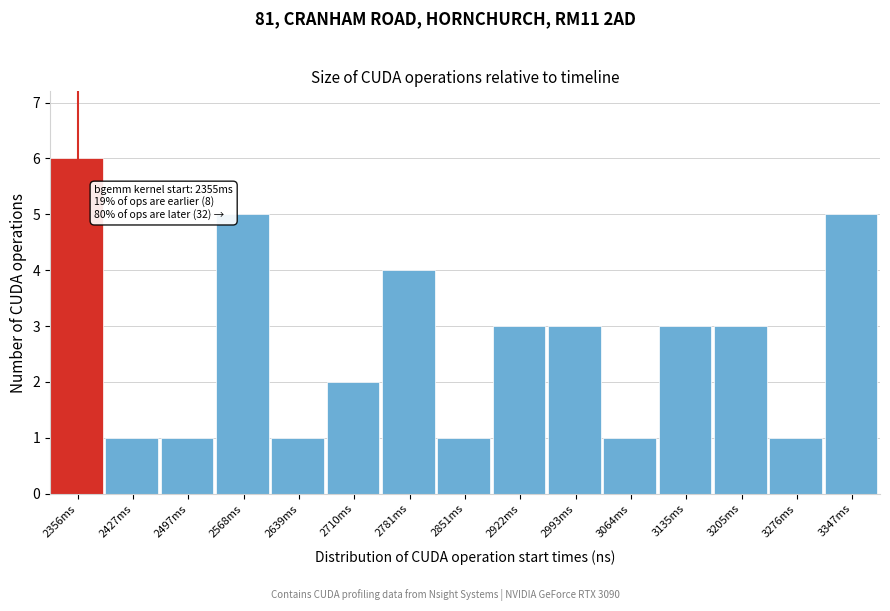

Reading left to right, extract all data points from this chart.

2356ms=6	2427ms=1	2497ms=1	2568ms=5	2639ms=1	2710ms=2	2781ms=4	2851ms=1	2922ms=3	2993ms=3	3064ms=1	3135ms=3	3205ms=3	3276ms=1	3347ms=5